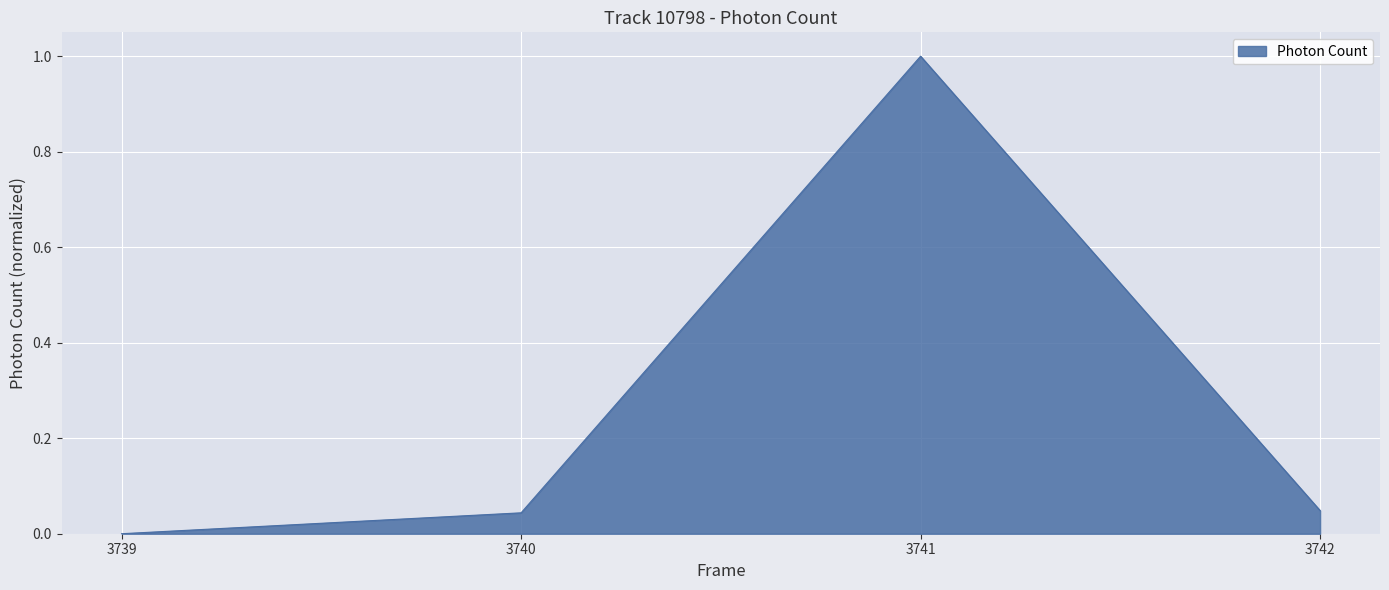

How many interior local peaks (higher than both neighbors) does the data have?

1